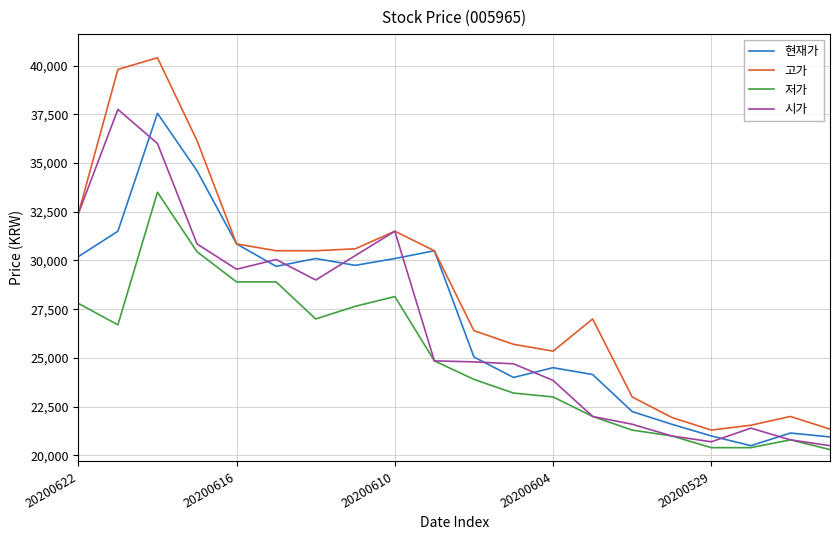

True or false: 현재가 and 시가 cross at least once.

True